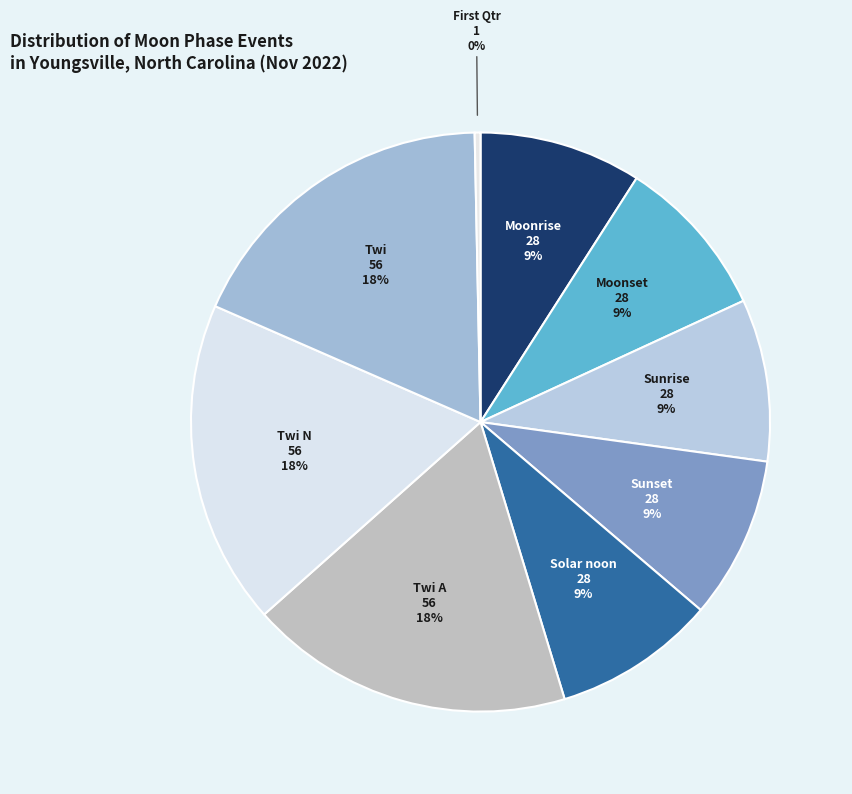

Which has a higher value, Sunset or Twi N?

Twi N